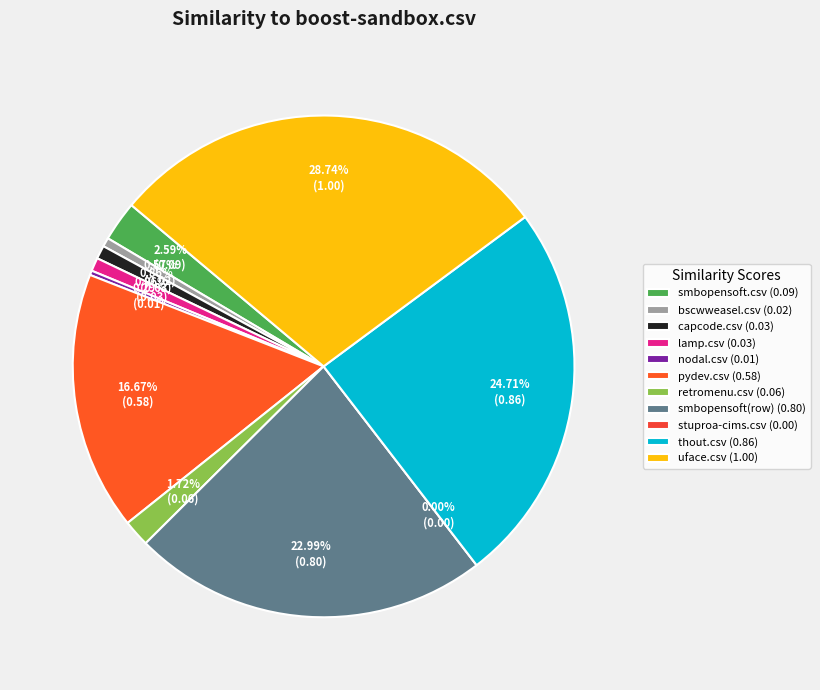

Which slice is the smallest?

stuproa-cims.csv